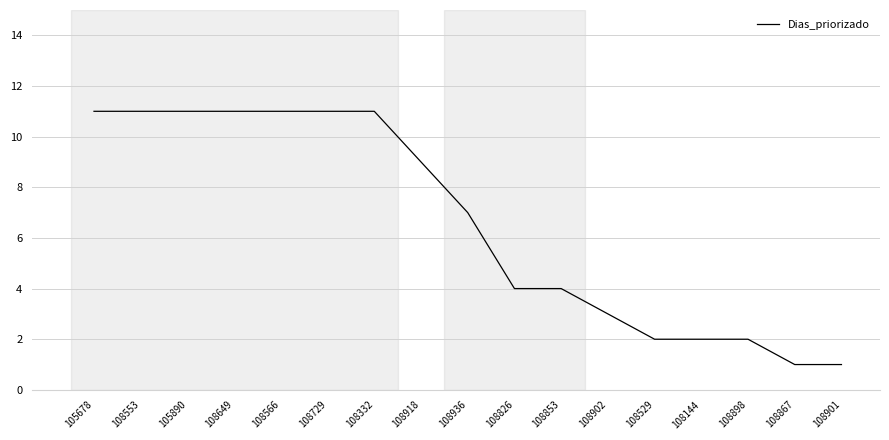

What is the change in value from 108332 to 108144?

-9